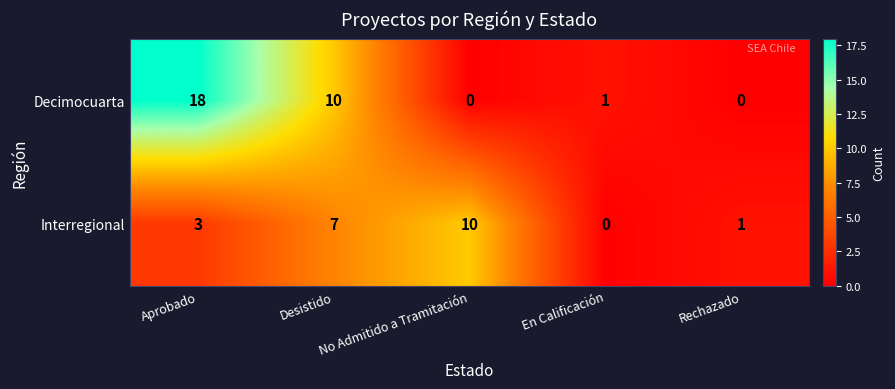

Rank the series at Aprobado from highest to lowest value.

Decimocuarta, Interregional